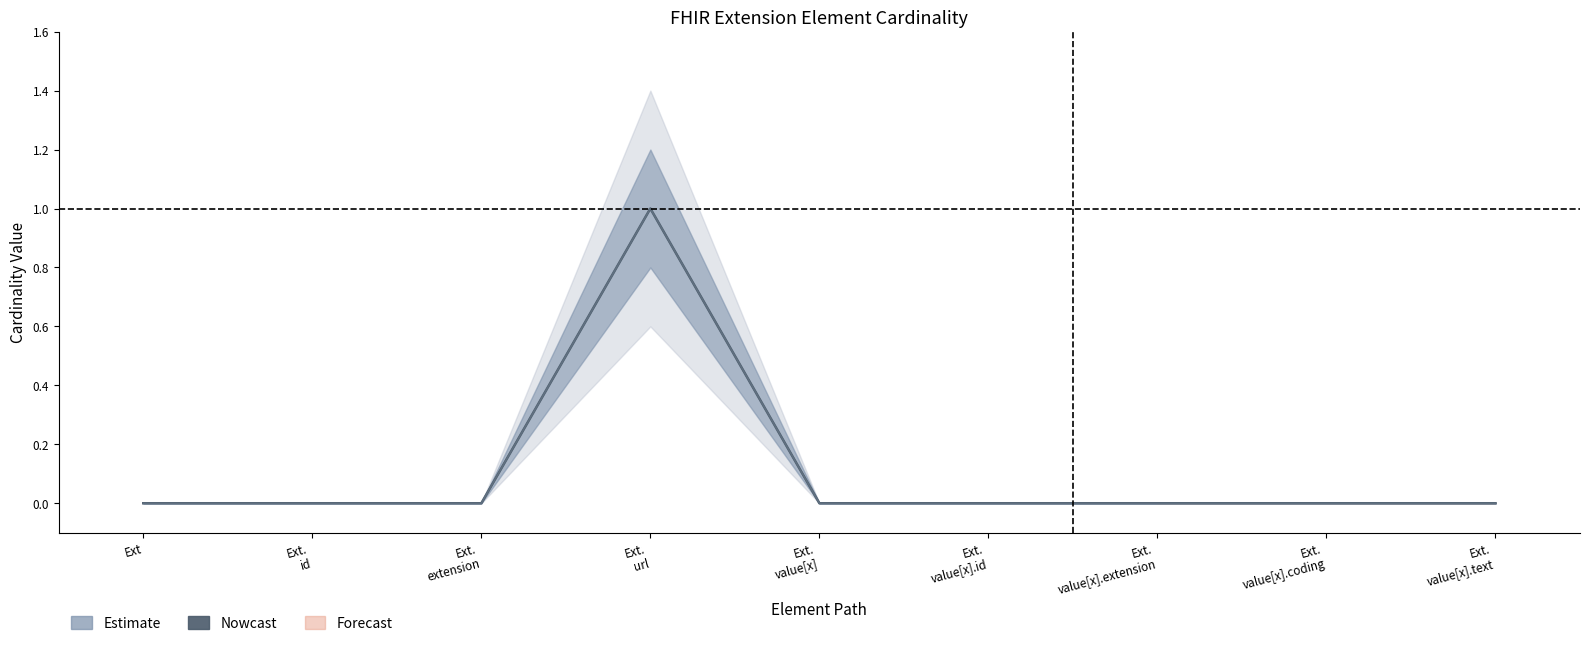

True or false: Base Min has more than 0 points higher than both neighbors.

True